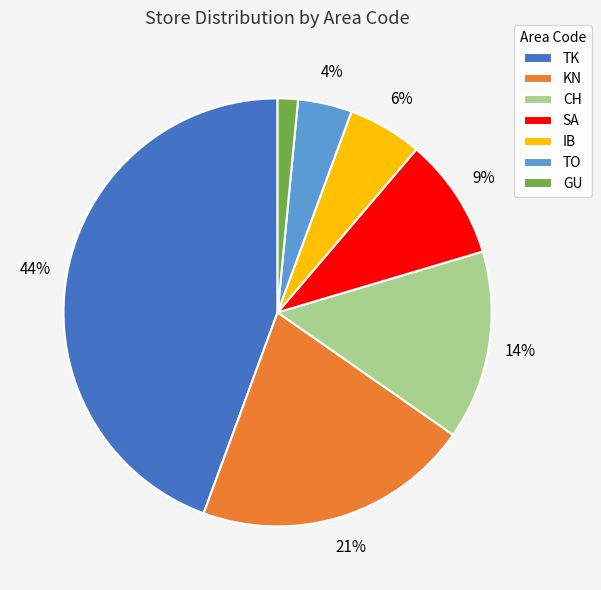

How many slices are in this pie chart?

7